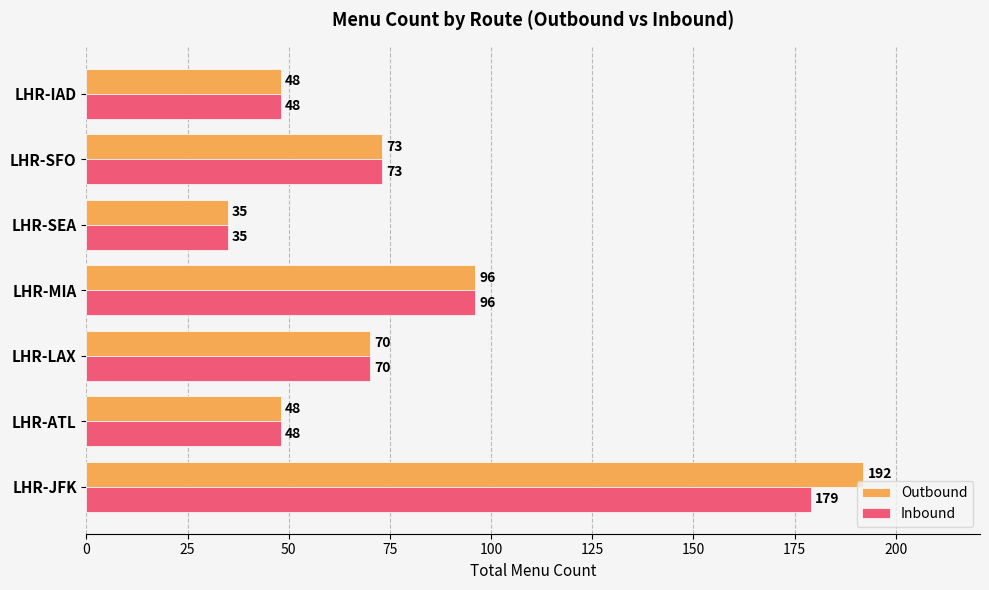

Which series has the largest range (max minus min)?

Outbound